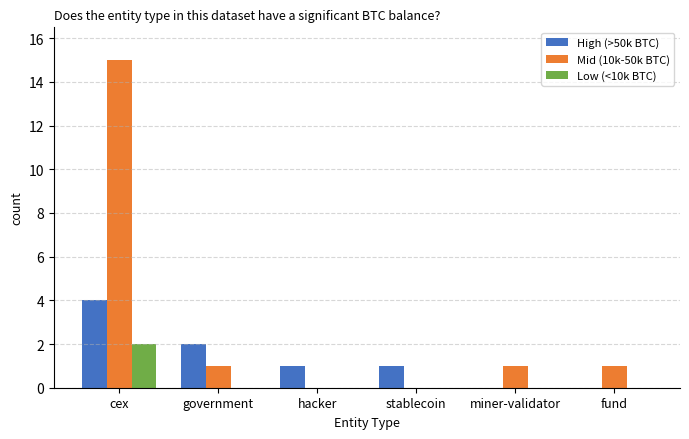

What is the spread (max minus min) of values at hacker?

1